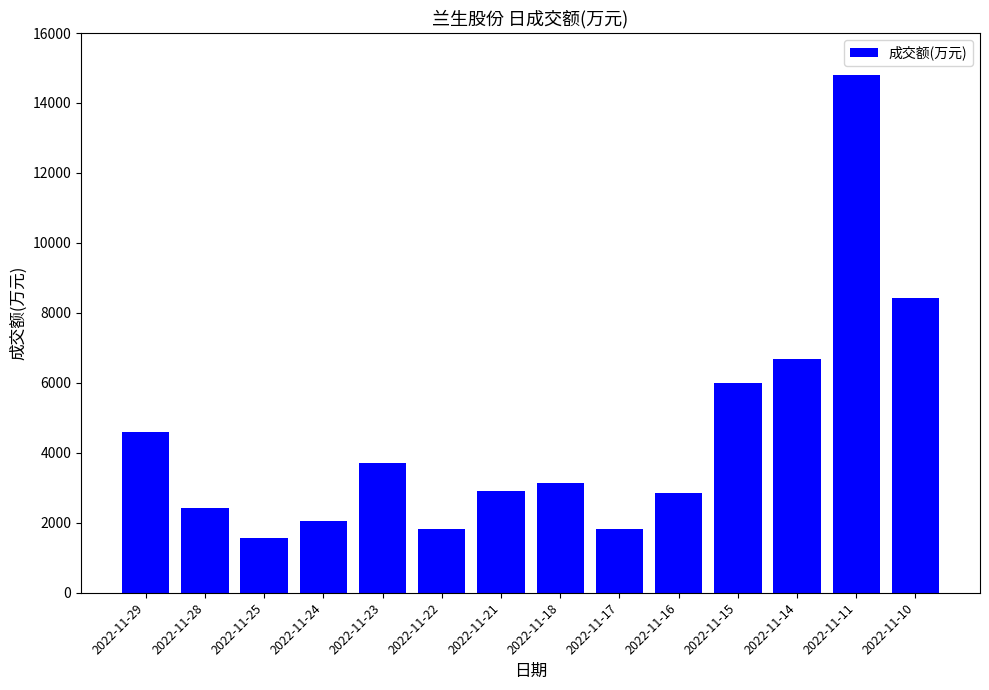

Are the bars horizontal?

No